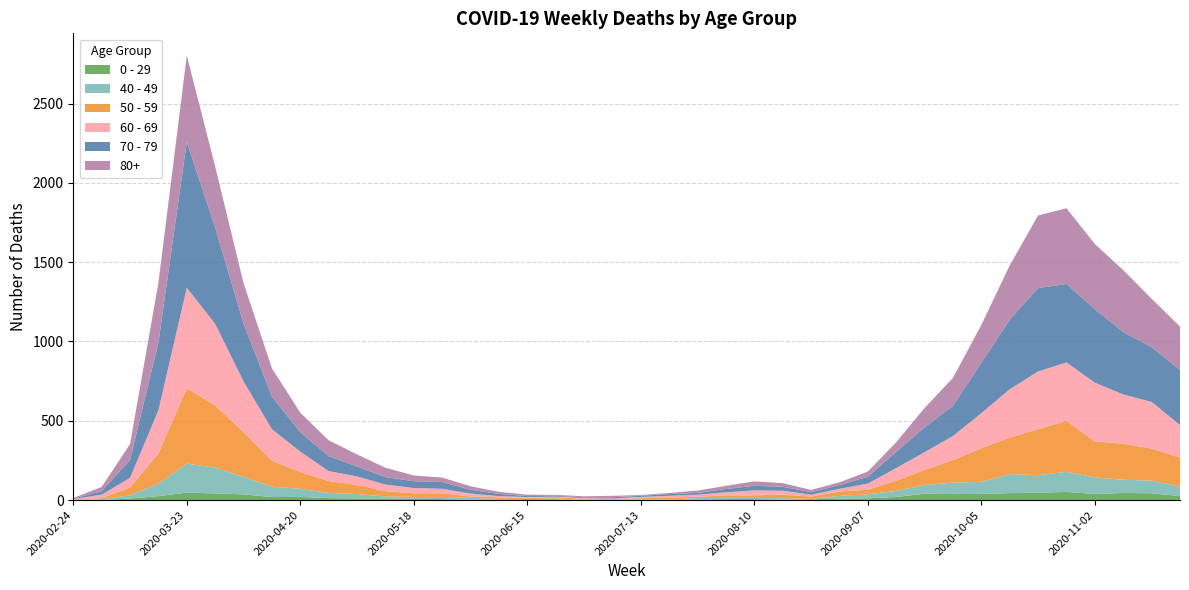

Reading left to right, what are all the values shown in this chart?

0 - 29: 1	0	10	25	47	42	36	19	20	12	11	10	8	6	2	4	6	5	2	1	2	1	3	6	6	2	5	9	11	20	40	38	39	44	46	52	38	45	43	25
40 - 49: 0	5	21	79	183	163	111	66	51	33	27	13	12	14	12	3	2	5	1	1	4	2	10	8	8	10	2	17	26	38	55	72	76	120	111	126	105	83	80	60
50 - 59: 3	7	48	190	475	392	281	163	106	75	57	33	23	23	9	10	8	9	3	5	6	12	8	16	16	22	15	28	28	64	95	142	212	230	290	322	227	228	202	182
60 - 69: 2	22	61	272	634	514	320	199	128	63	54	42	33	28	18	8	3	3	6	3	8	12	13	19	31	25	12	17	39	80	112	152	221	305	364	368	370	310	294	206
70 - 79: 4	22	113	427	920	608	365	206	123	94	63	47	43	43	24	14	6	5	5	8	7	11	11	21	29	25	16	24	43	102	157	191	318	439	526	495	464	394	346	348
80+: 3	27	100	377	544	385	255	178	123	100	76	59	36	28	22	13	9	6	7	9	5	7	15	20	28	23	14	17	33	61	122	176	239	342	458	477	411	390	305	273